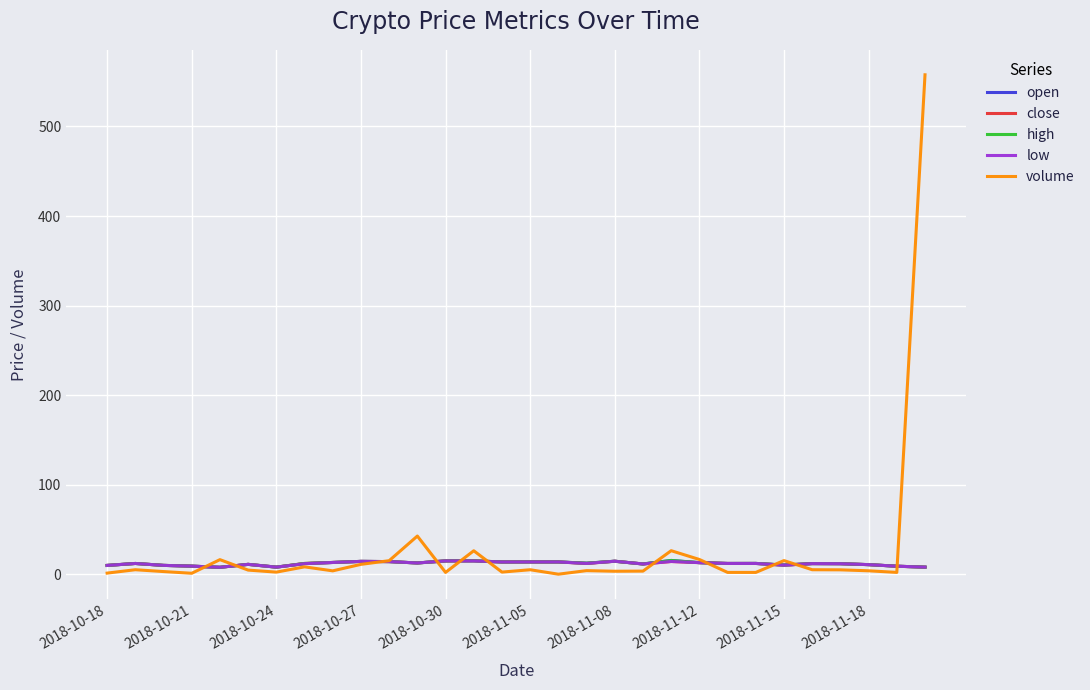

Which series has the largest range (max minus min)?

volume